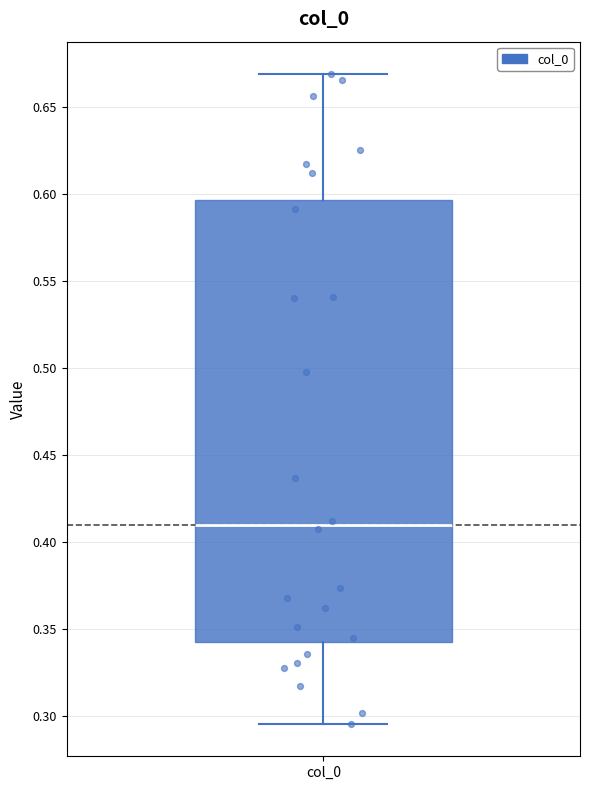

Where does the upper whisker of the box for col_0 end on the y-axis? The values are not printed on the chart, so give them approximately, as read against the axis.

0.670